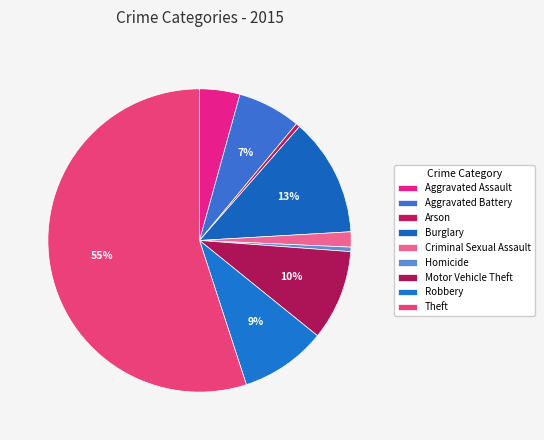

What is the smallest slice in the pie chart?

Arson